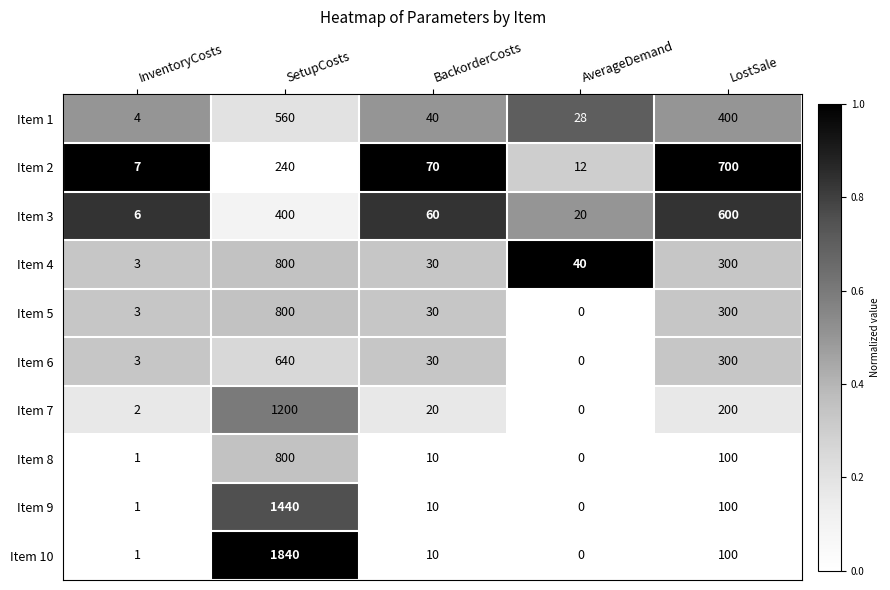

At which category is the sum across all series the highest?

SetupCosts